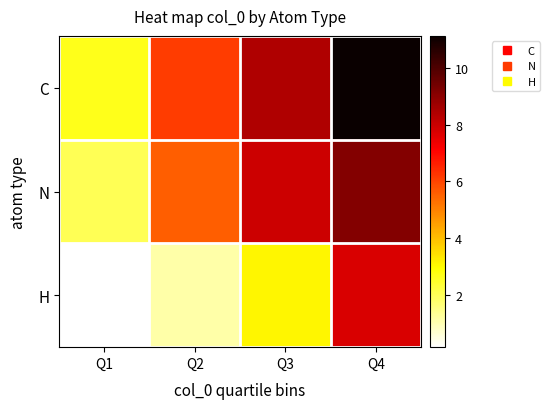

What is the minimum value shown in the chart?

0.1